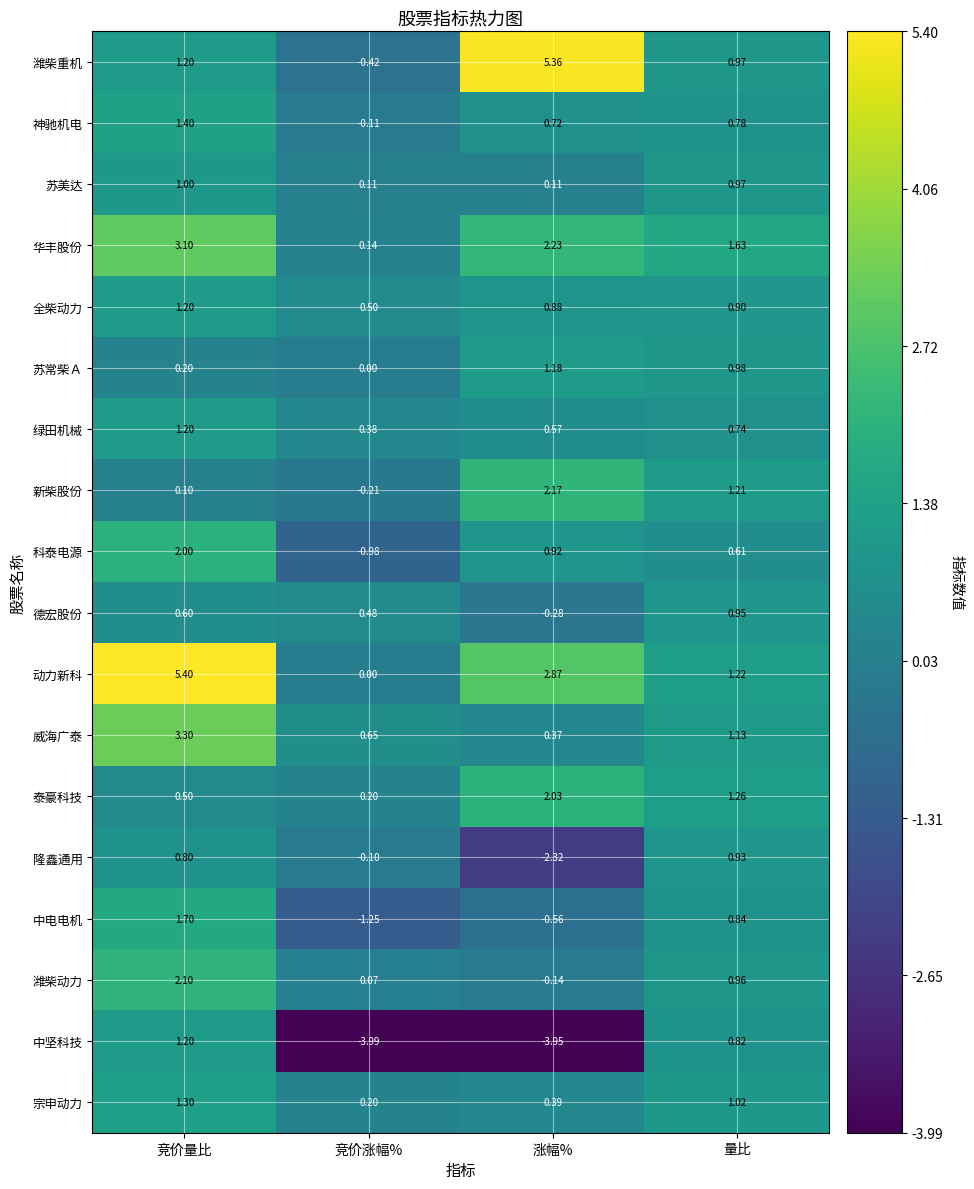

Which series has the largest range (max minus min)?

潍柴重机